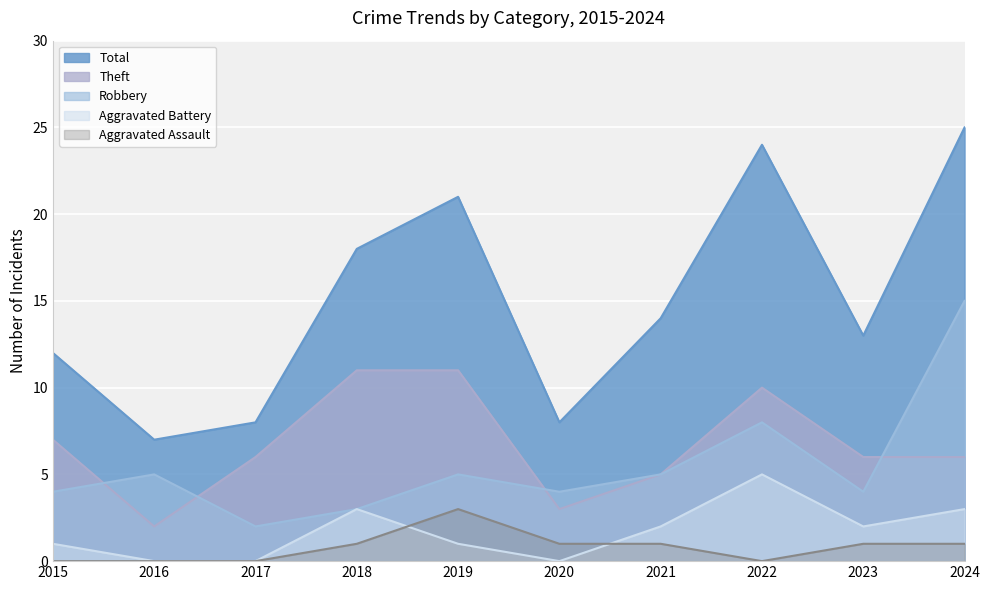

How many lines are shown in the chart?

5